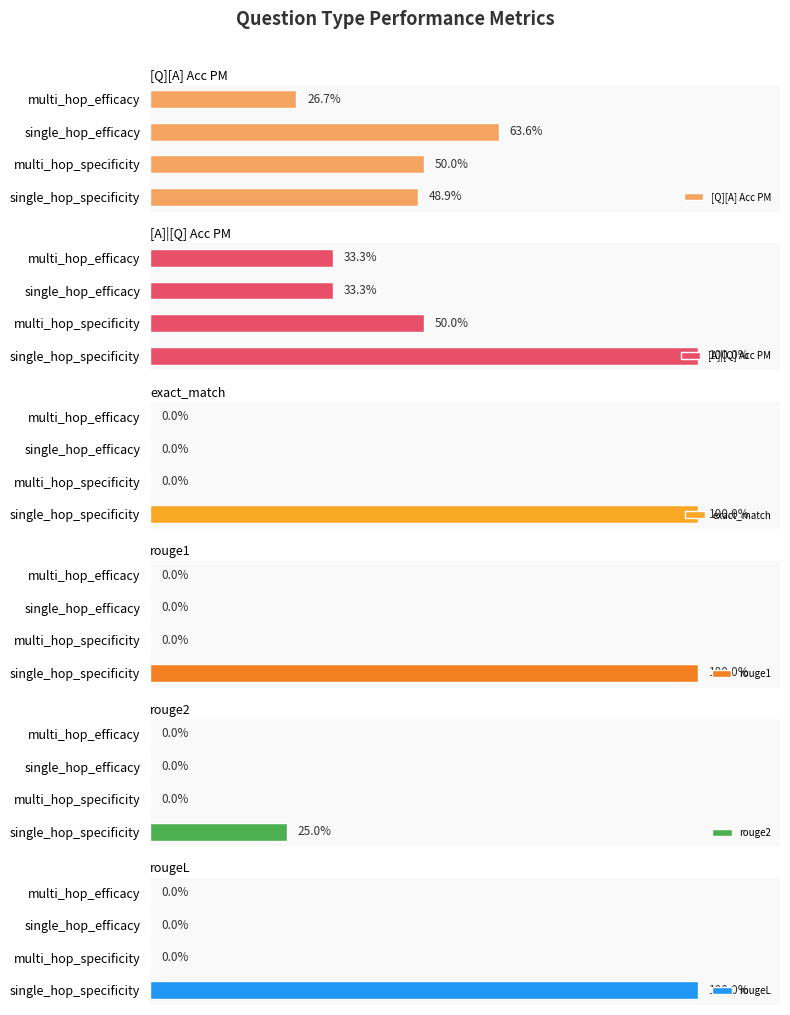

Between multi_hop_specificity and multi_hop_efficacy, which series saw the biggest shift?

[Q][A] Acc PM